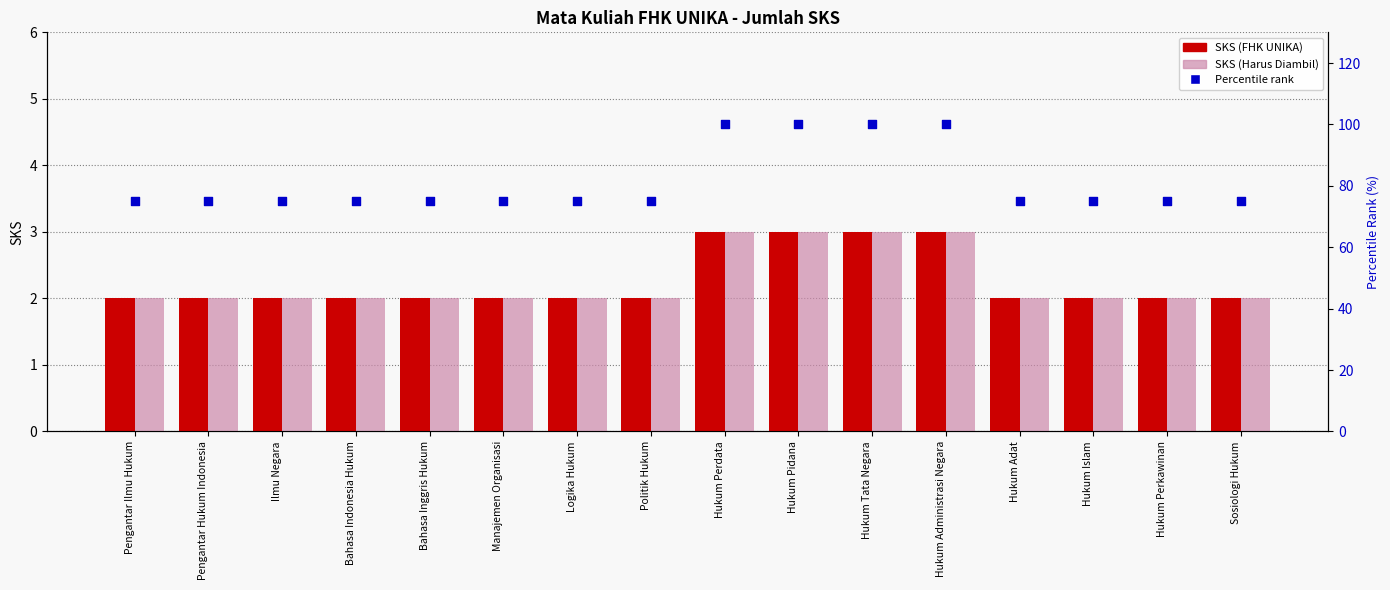

At how many categories does at least one series exceed 67?

16